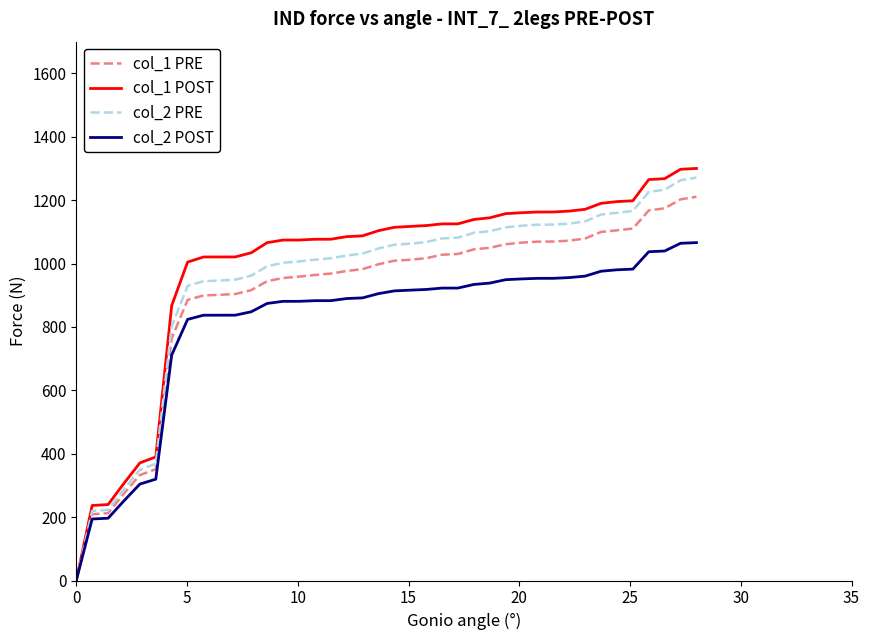

What is the greatest value displayed?

1300.0